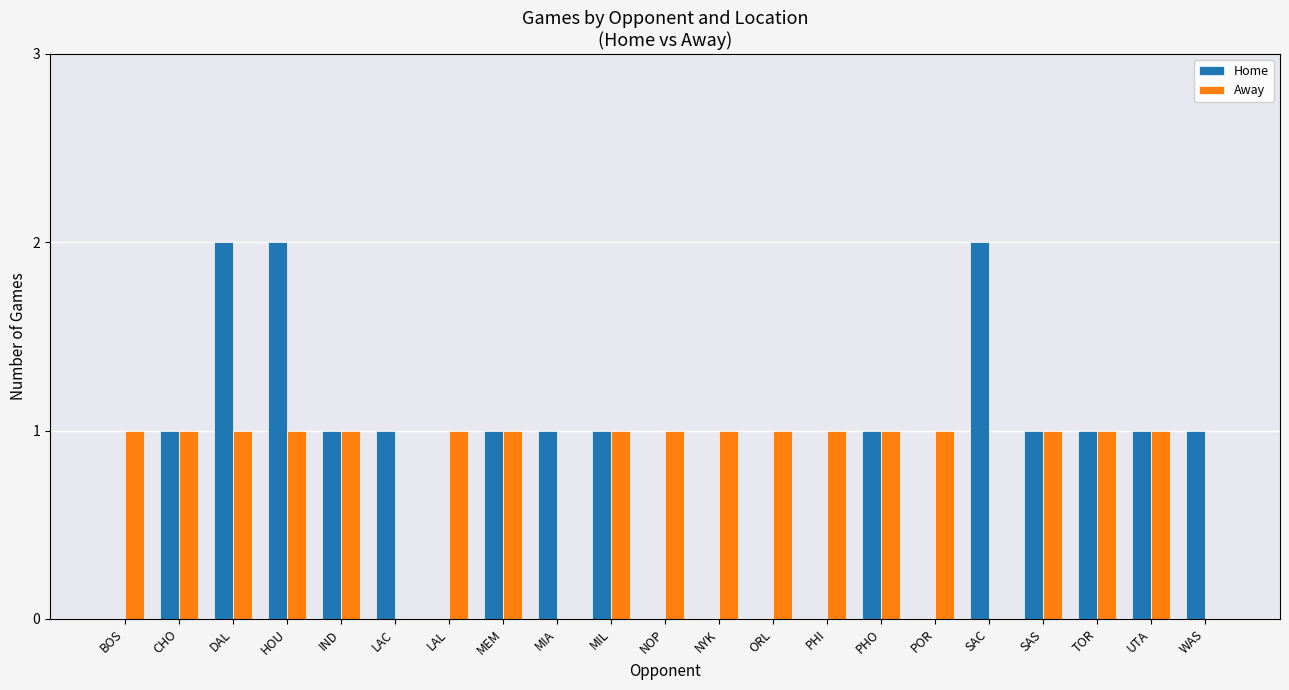

How many distinct data groups are displayed?

2